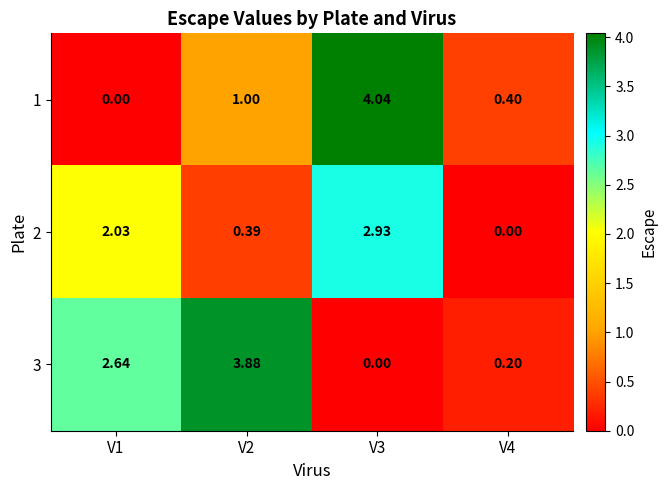

Is the value of 1 at V2 greater than the value of 3 at V1?

No